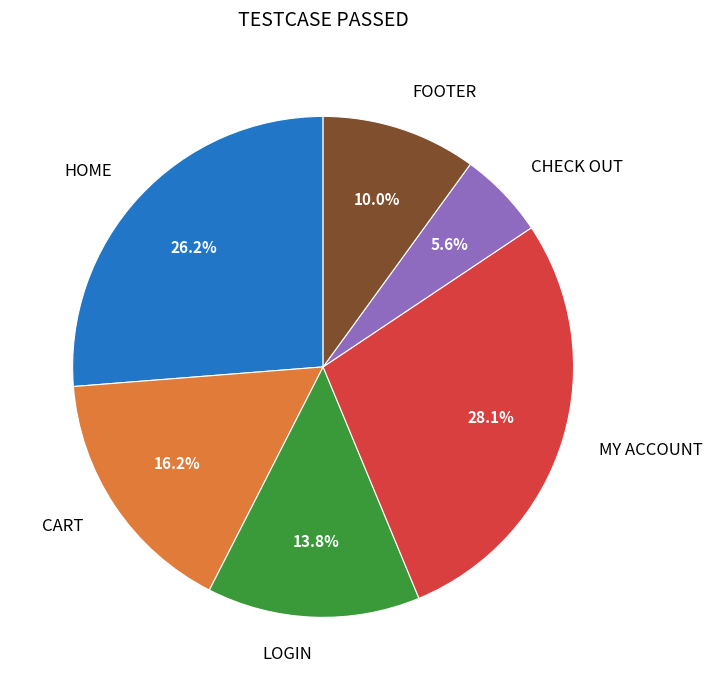

Does any single category account for the majority?

No